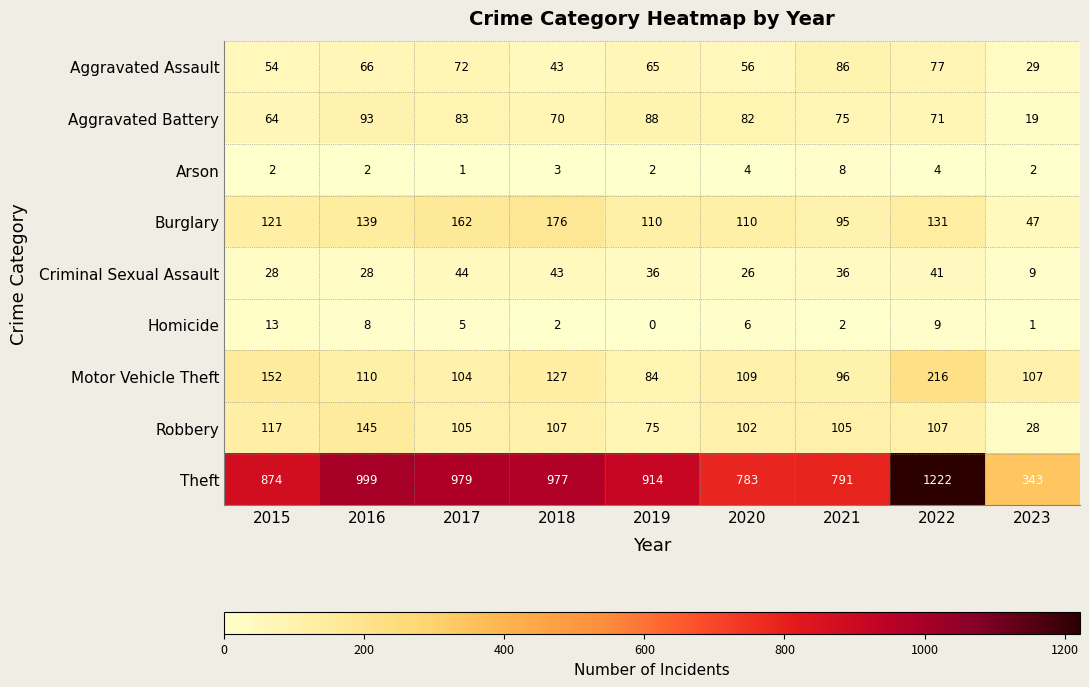

What is the average value of the Theft series?

876